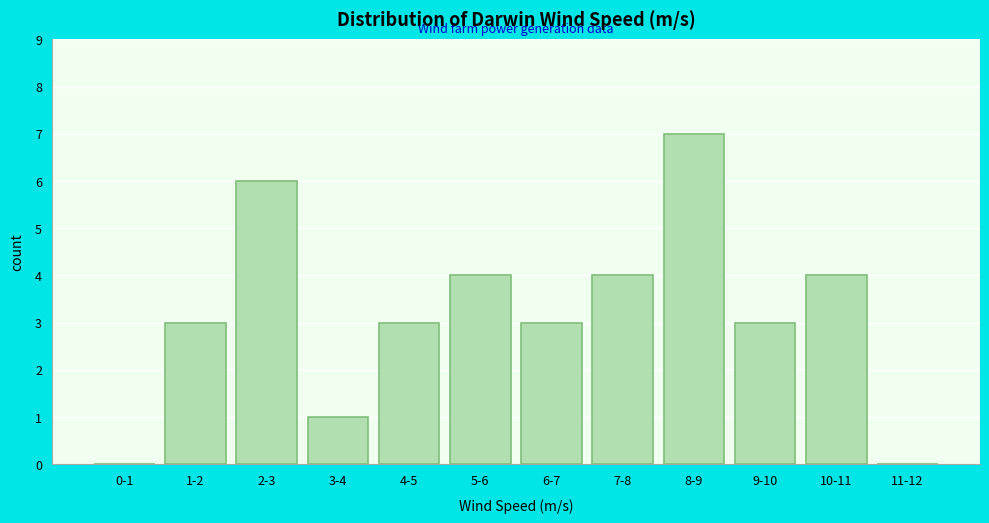

Reading left to right, extract all data points from this chart.

0-1=0	1-2=3	2-3=6	3-4=1	4-5=3	5-6=4	6-7=3	7-8=4	8-9=7	9-10=3	10-11=4	11-12=0